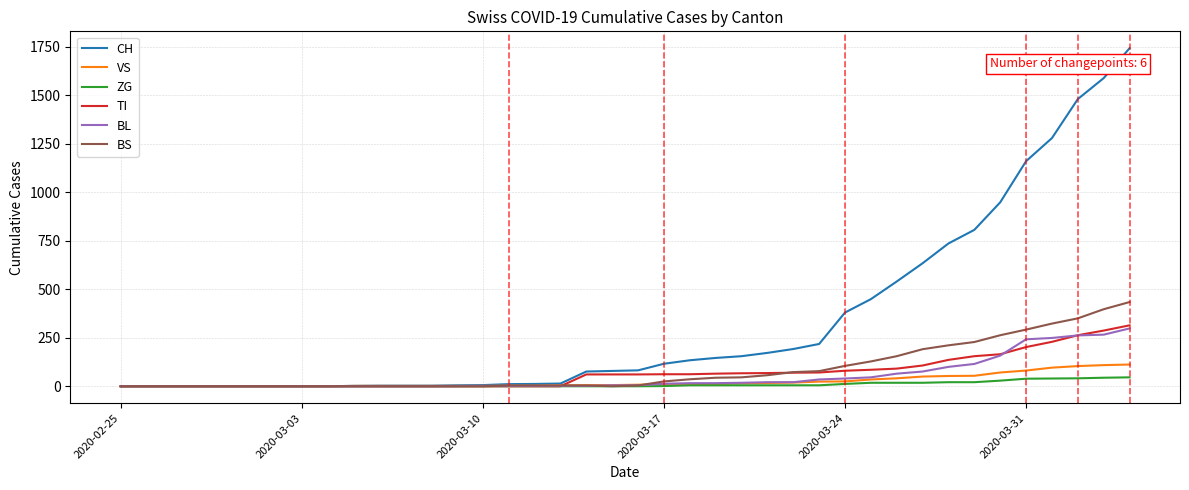

What is the maximum value for CH?

1742